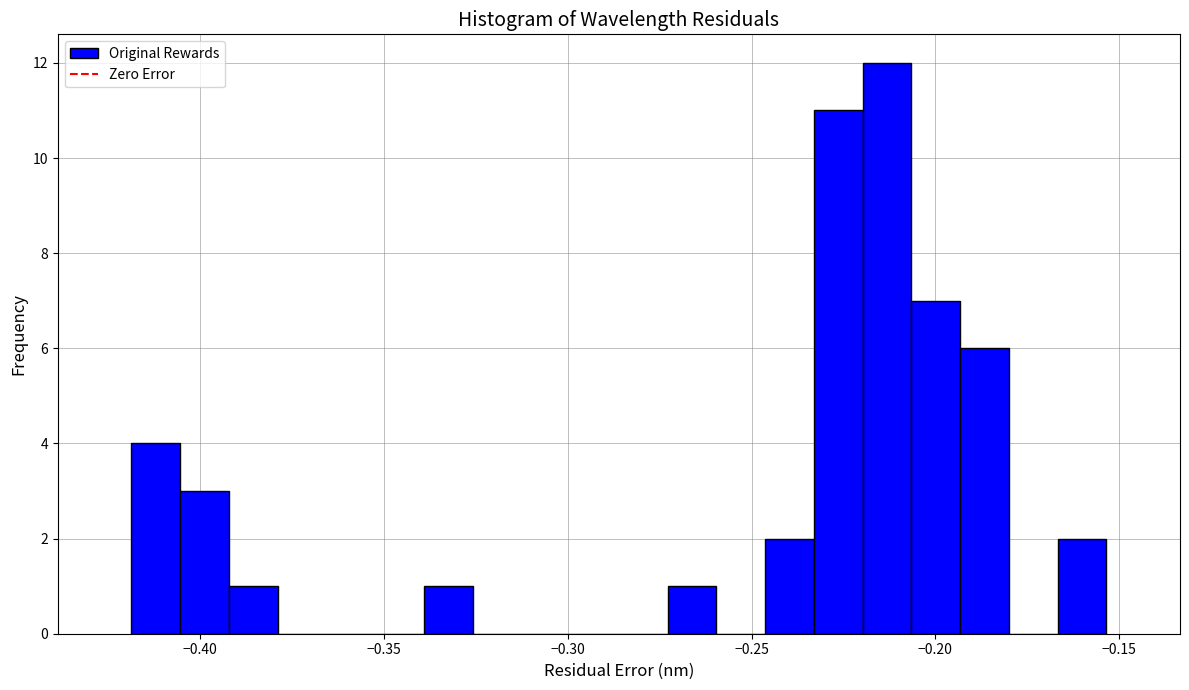

Around what value on the x-axis is the tallest bar? Give the approximate position of its centre, as read against the axis.

-0.215